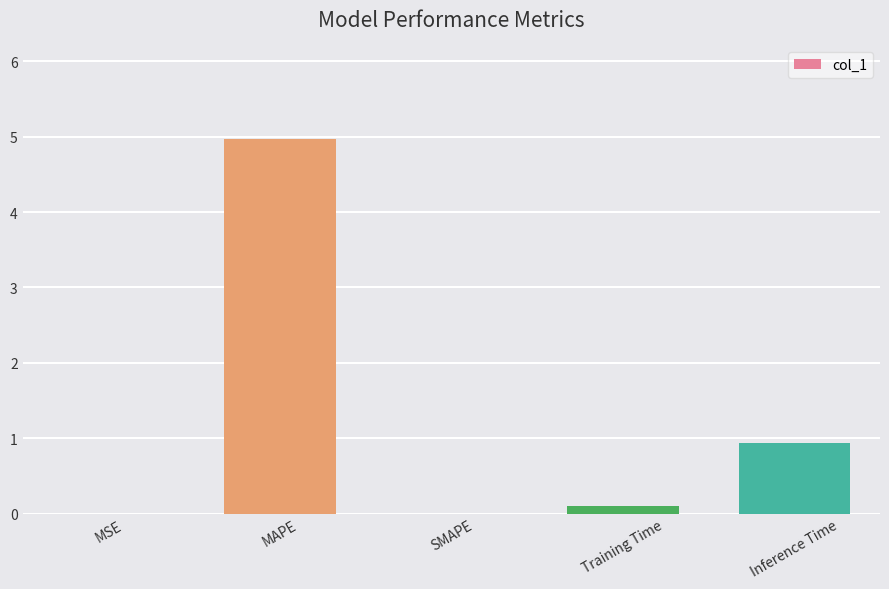

Count the number of data series in this chart.

1